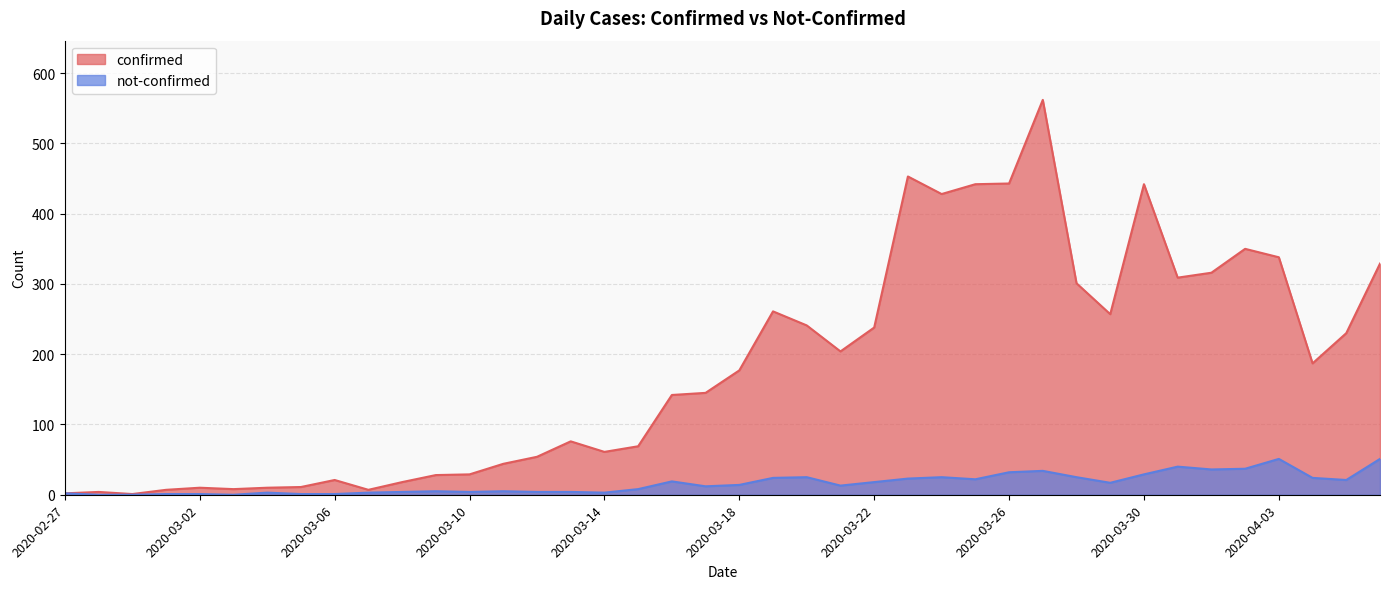

List the labels in order of not-confirmed value, largest first.

2020-04-03, 2020-04-06, 2020-03-31, 2020-04-02, 2020-04-01, 2020-03-27, 2020-03-26, 2020-03-30, 2020-03-20, 2020-03-24, 2020-03-28, 2020-03-19, 2020-04-04, 2020-03-23, 2020-03-25, 2020-04-05, 2020-03-16, 2020-03-22, 2020-03-29, 2020-03-18, 2020-03-21, 2020-03-17, 2020-03-15, 2020-03-09, 2020-03-11, 2020-03-08, 2020-03-10, 2020-03-12, 2020-03-13, 2020-03-04, 2020-03-07, 2020-03-14, 2020-02-27, 2020-03-01, 2020-03-02, 2020-03-05, 2020-03-06, 2020-02-28, 2020-02-29, 2020-03-03